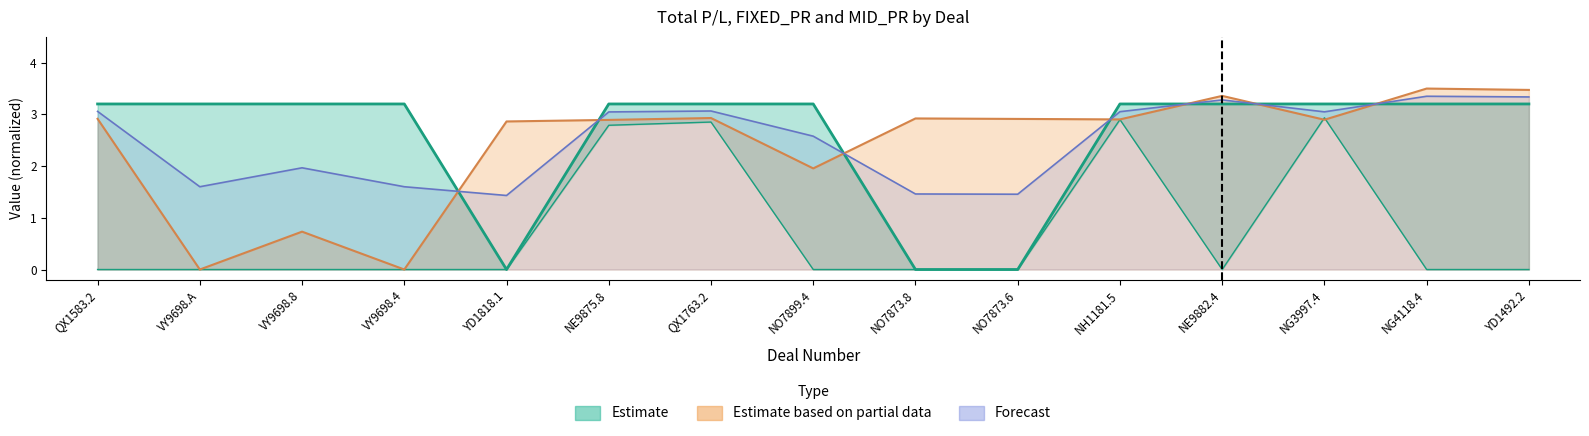

Which category has the lowest value in the MID_PR series?

YD1818.1